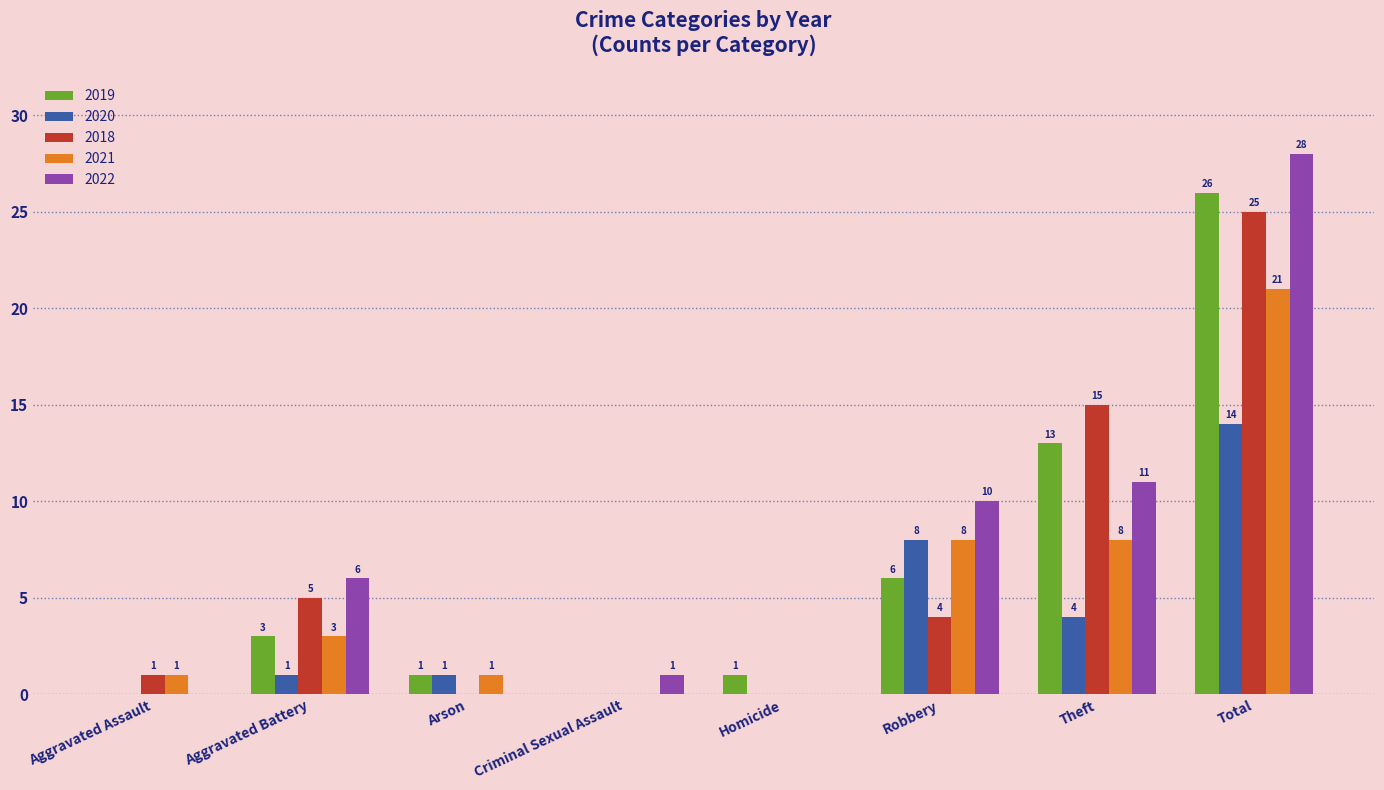

True or false: 2022 has a value of 19 at Homicide.

False